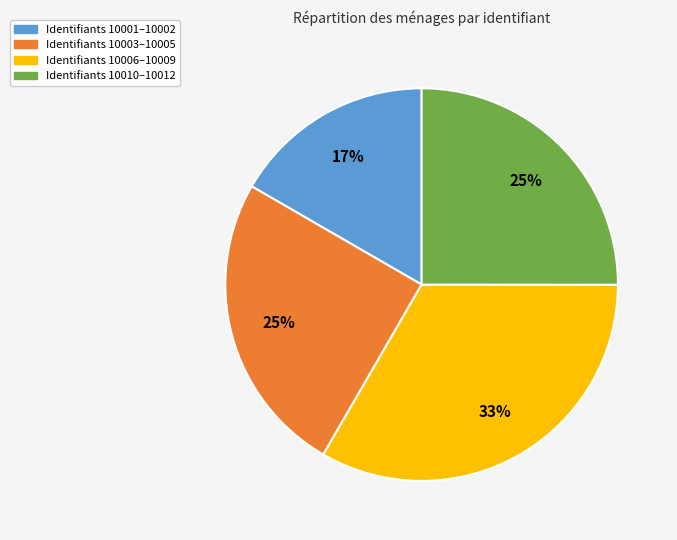

What percentage is the Identifiants 10006–10009 slice, to the nearest percent?

33%